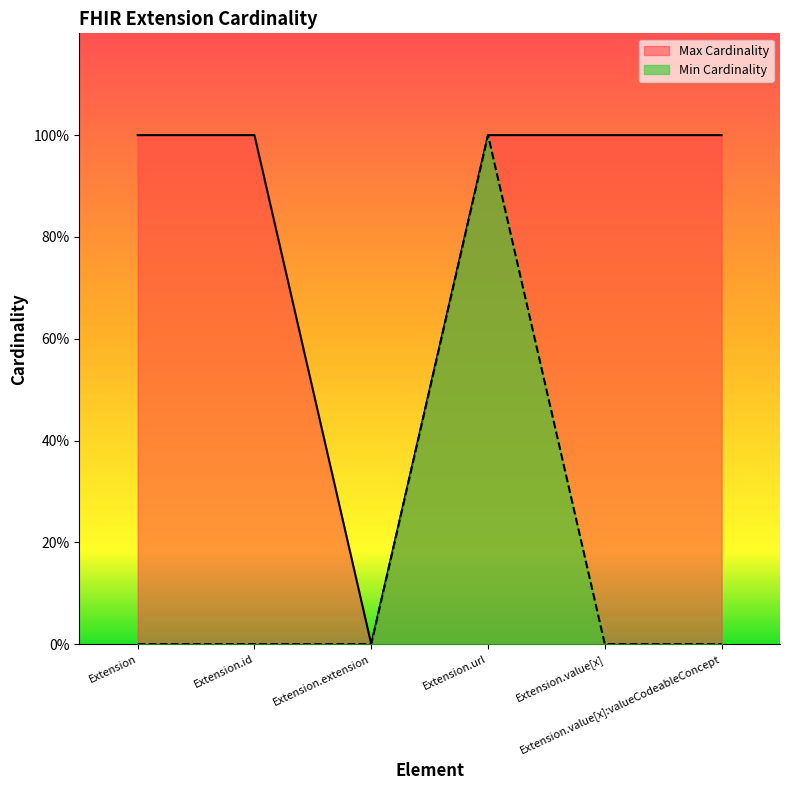

True or false: Min Cardinality has a value of -1 at Extension.id.

False